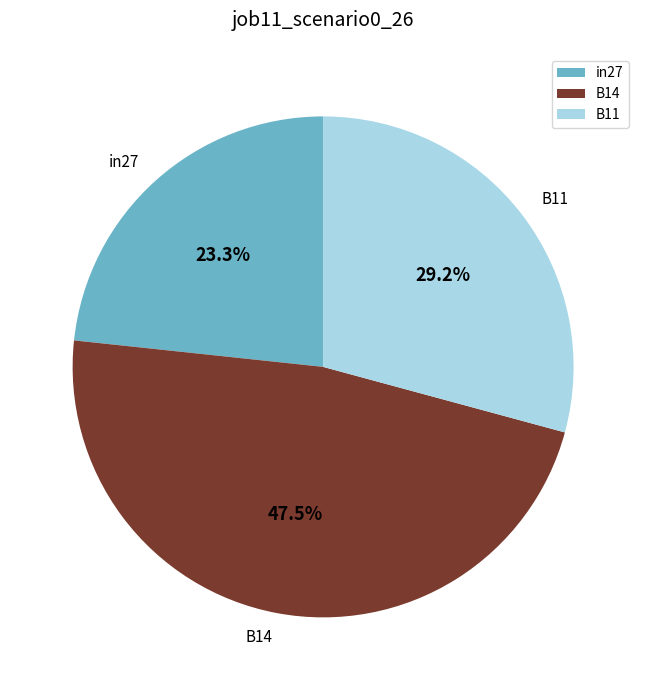

How many segments does this pie chart have?

3